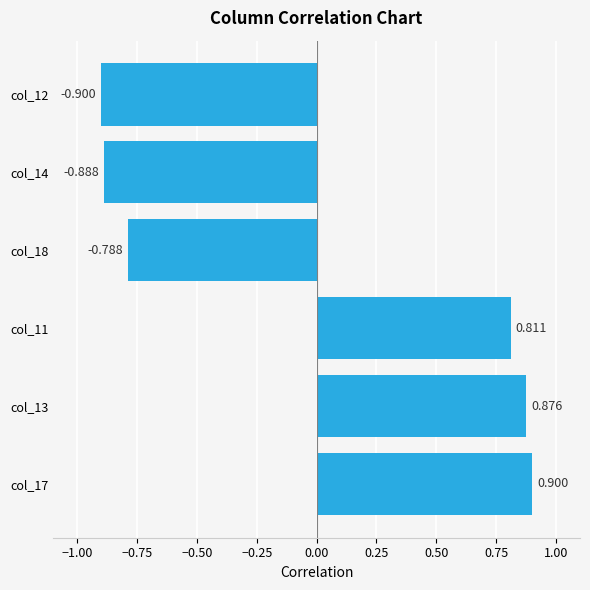

Are the bars grouped side by side (vs. stacked)?

No